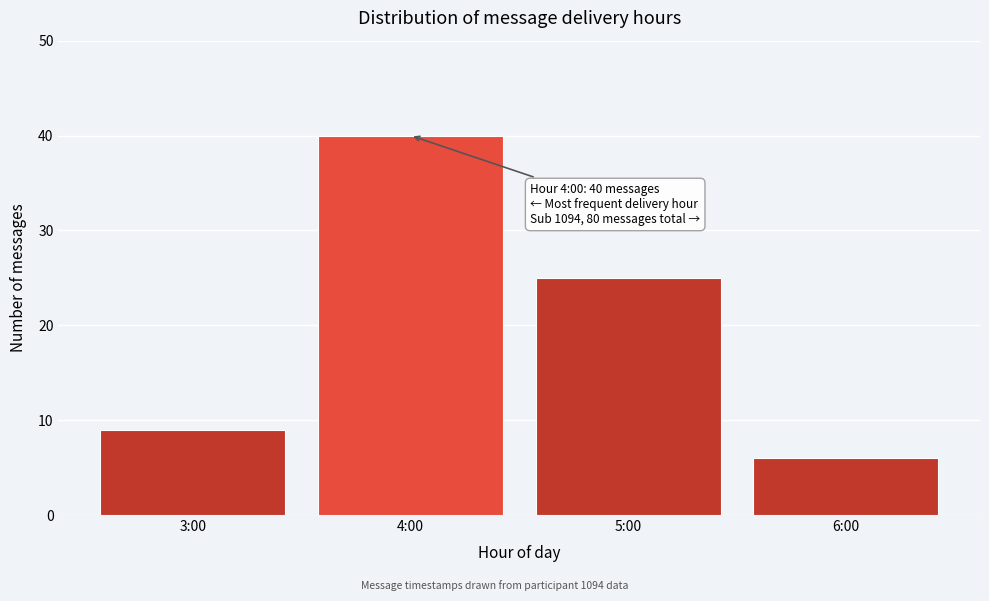

Reading left to right, transcribe all the data shown in this chart.

3:00=9	4:00=40	5:00=25	6:00=6